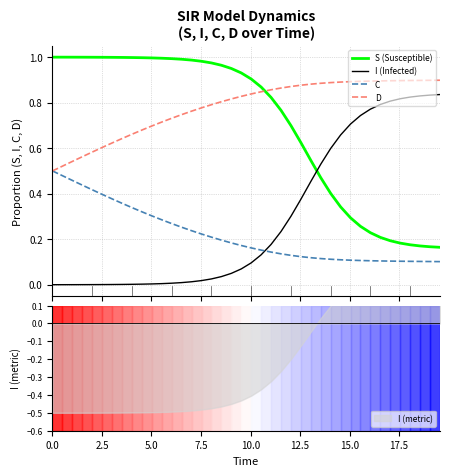

What is the value of the S (Susceptible) point at the 33rd from the left?

0.2